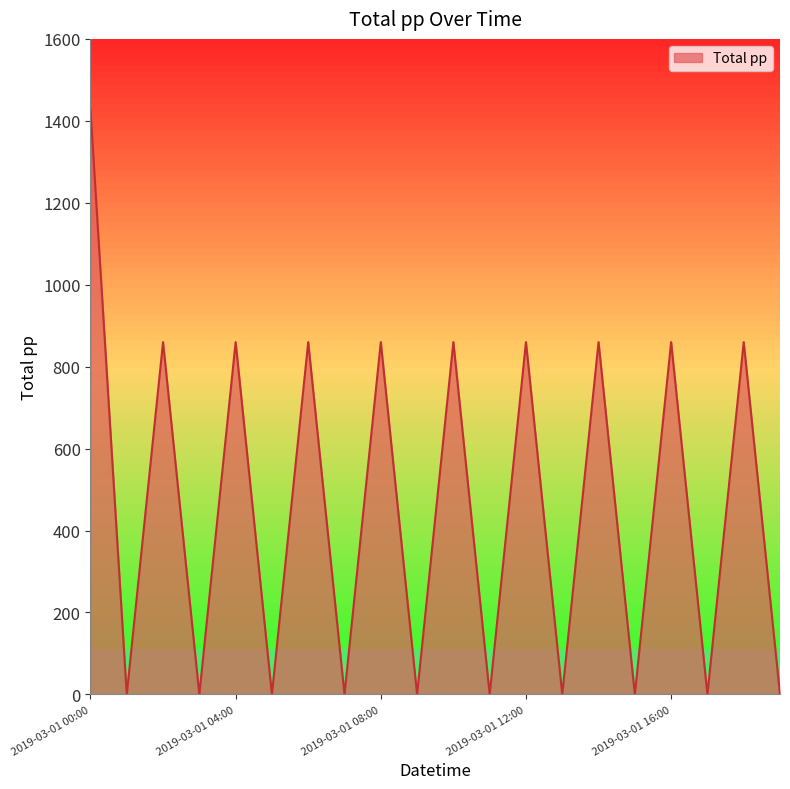

What is the difference between the maximum and minimum values?

1430